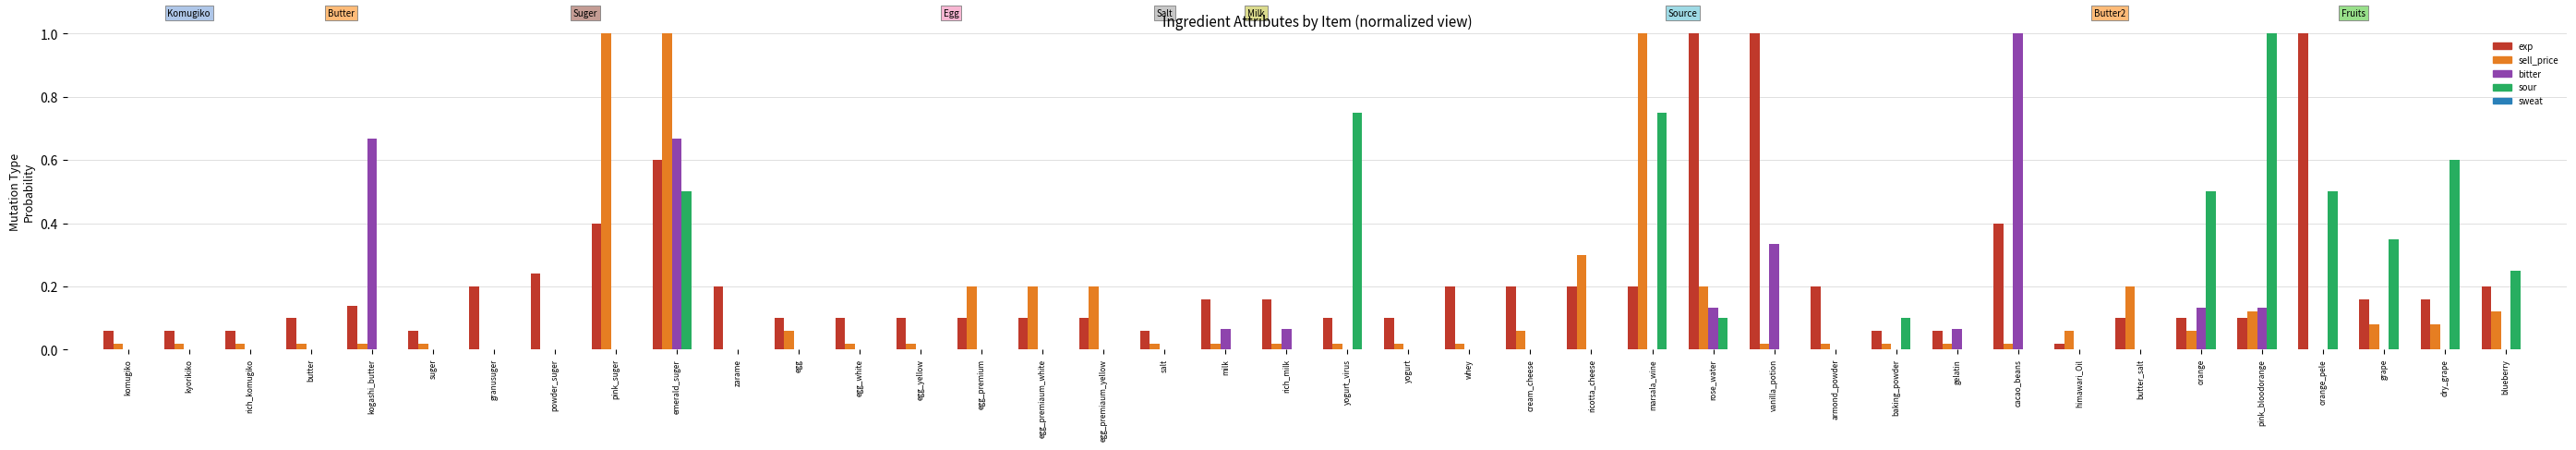

How many groups of bars are there?

40